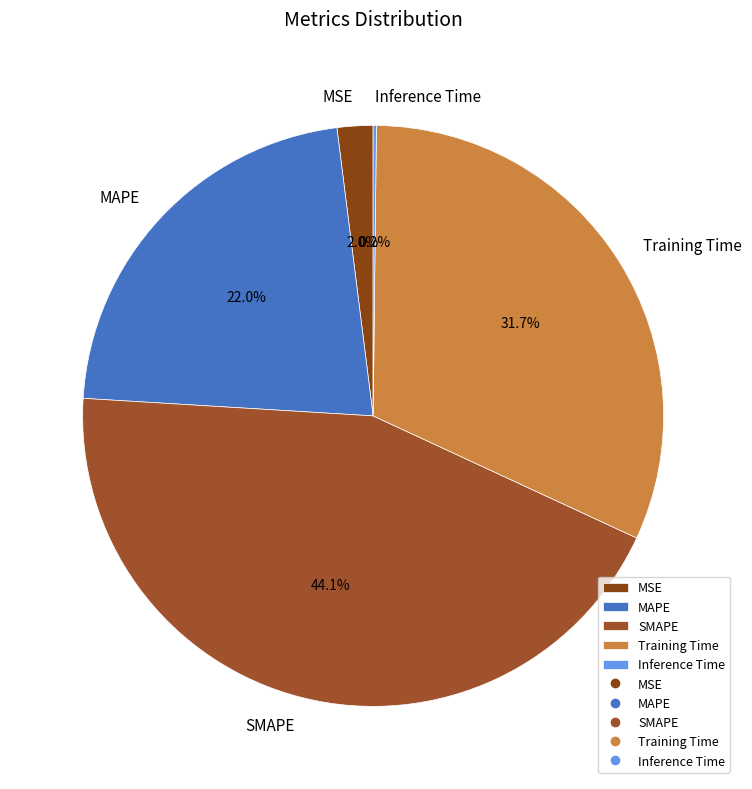

To the nearest percent, what is the combined percentage of MAPE and MSE?

24%